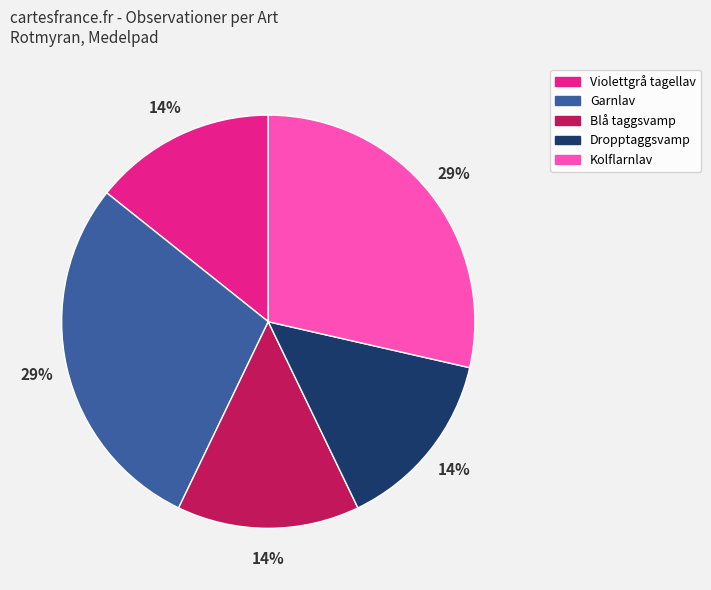

To the nearest percent, what portion does Blå taggsvamp represent?

14%